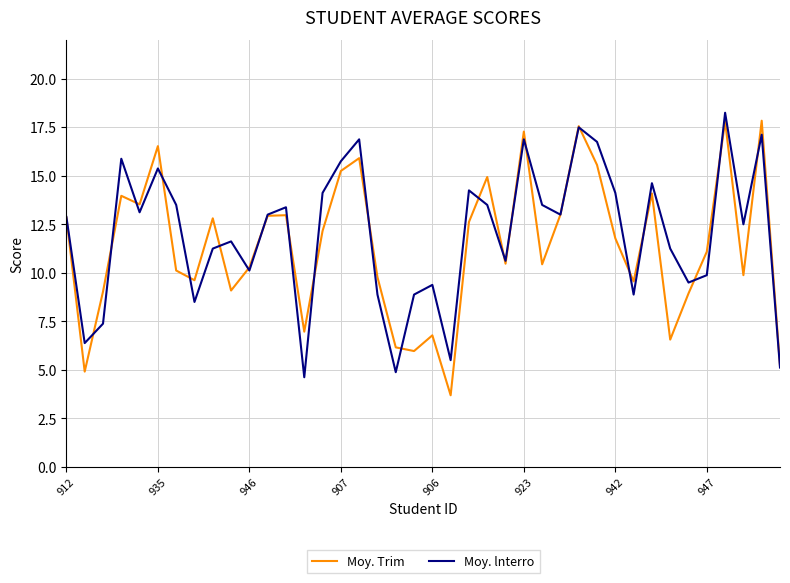

True or false: Moy. Trim has more than 1 interior local peaks.

True